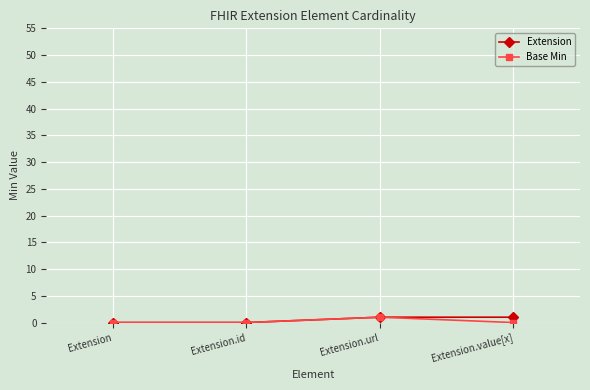

What position from the right is Extension?

4